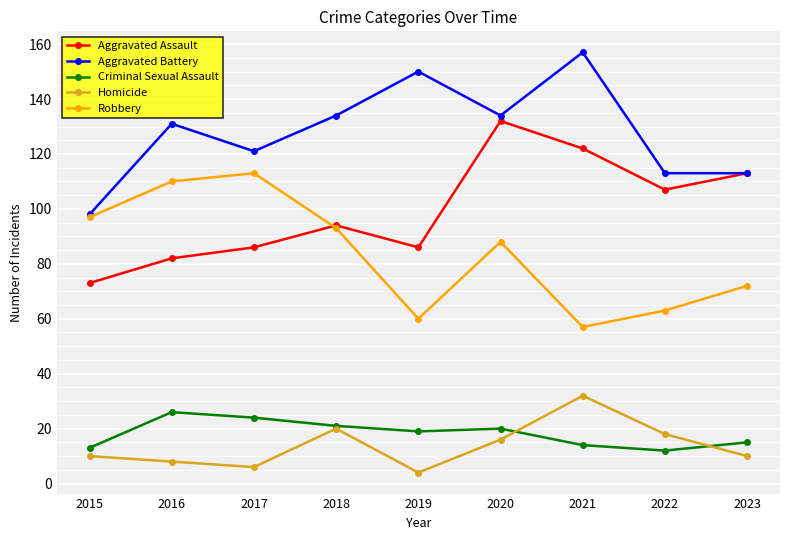

Does the chart have visible grid lines?

Yes